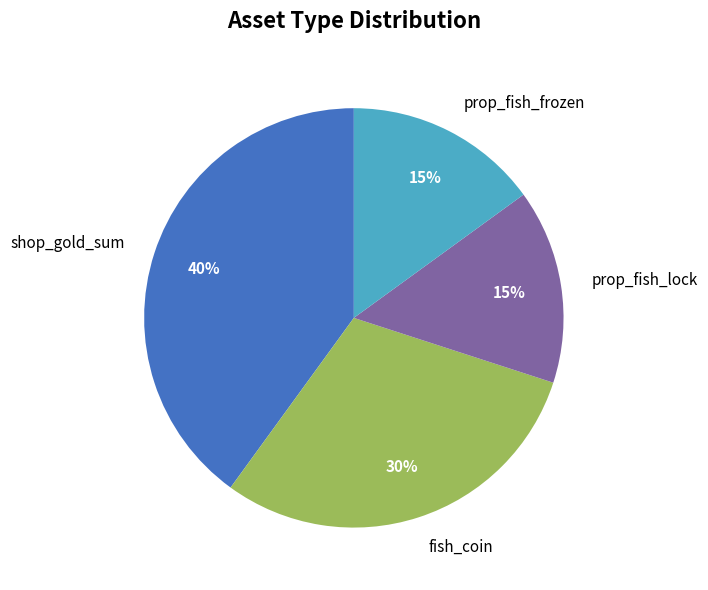

To the nearest percent, what is the difference between the largest and smallest slice percentages?

25%